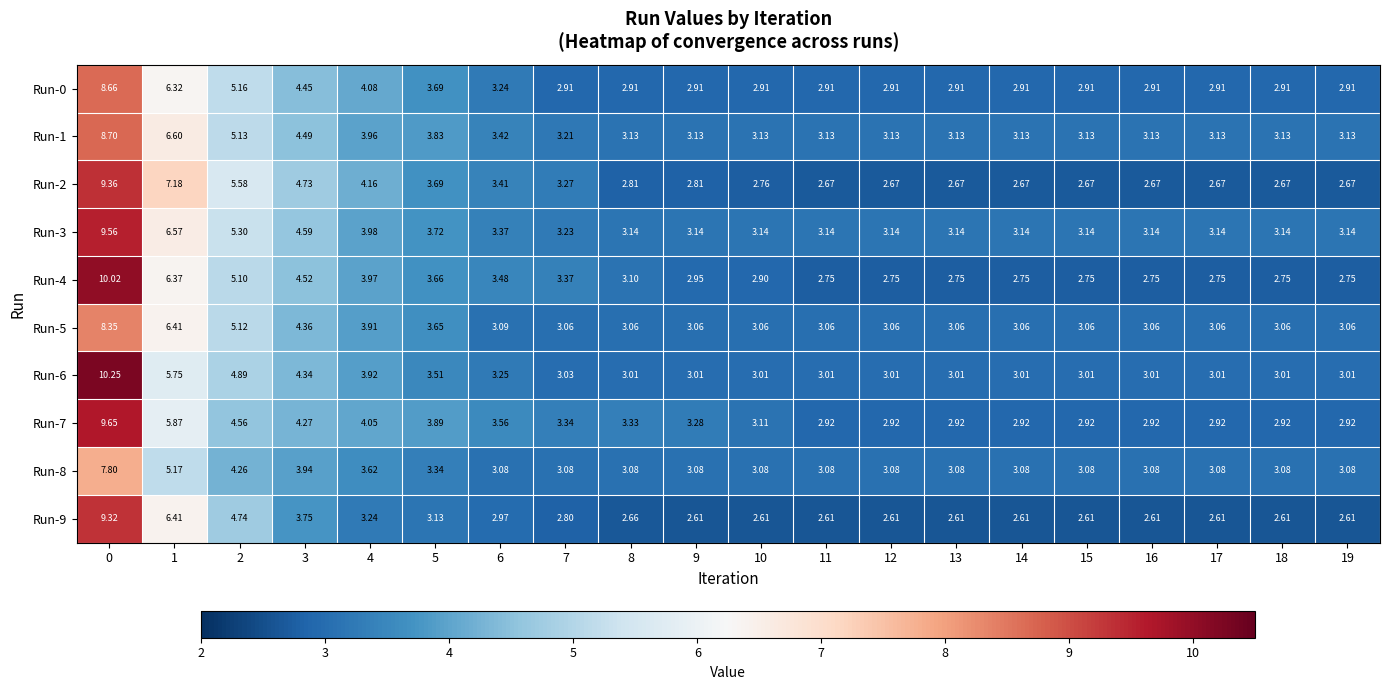

Is the value of Run-9 at 9 greater than the value of Run-0 at 18?

No